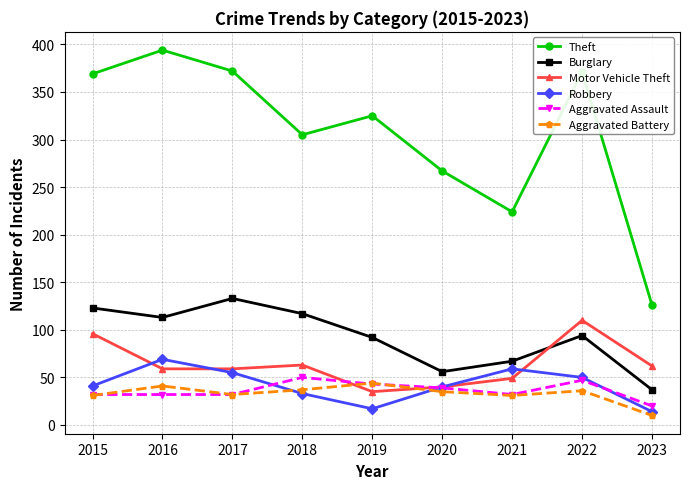

What are all the series names shown in the legend?

Theft, Burglary, Motor Vehicle Theft, Robbery, Aggravated Assault, Aggravated Battery